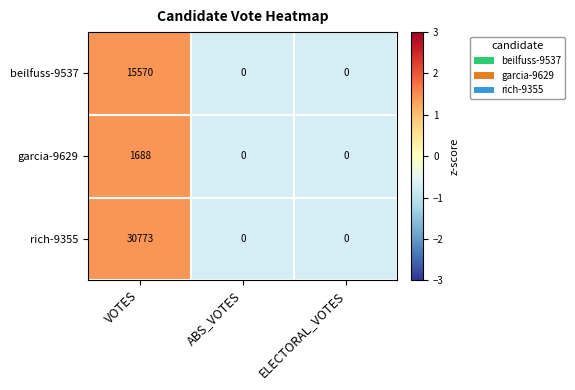

Rank the series by their maximum value, from highest to lowest.

rich-9355, beilfuss-9537, garcia-9629